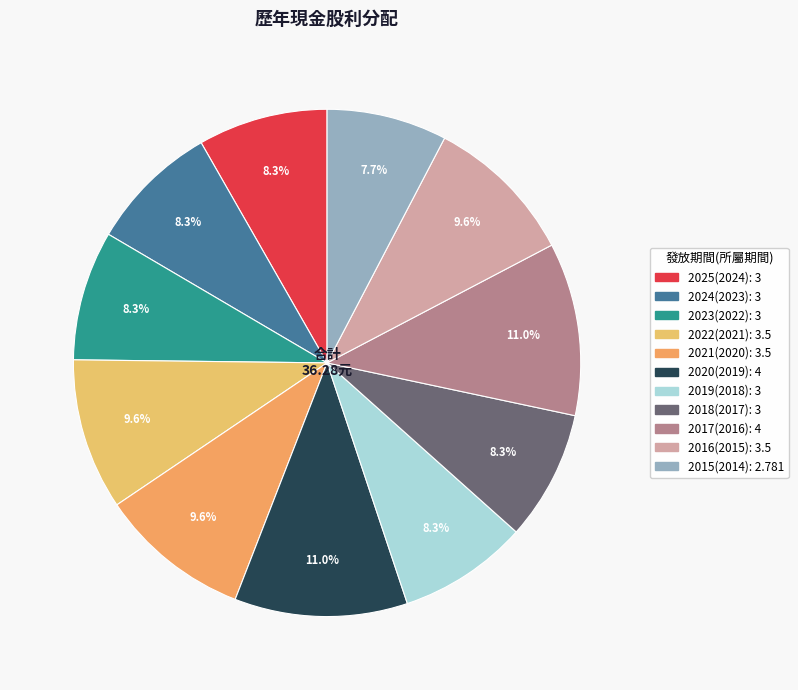

Rank the categories by value from lowest to highest.

2015(2014), 2025(2024), 2024(2023), 2023(2022), 2019(2018), 2018(2017), 2022(2021), 2021(2020), 2016(2015), 2020(2019), 2017(2016)